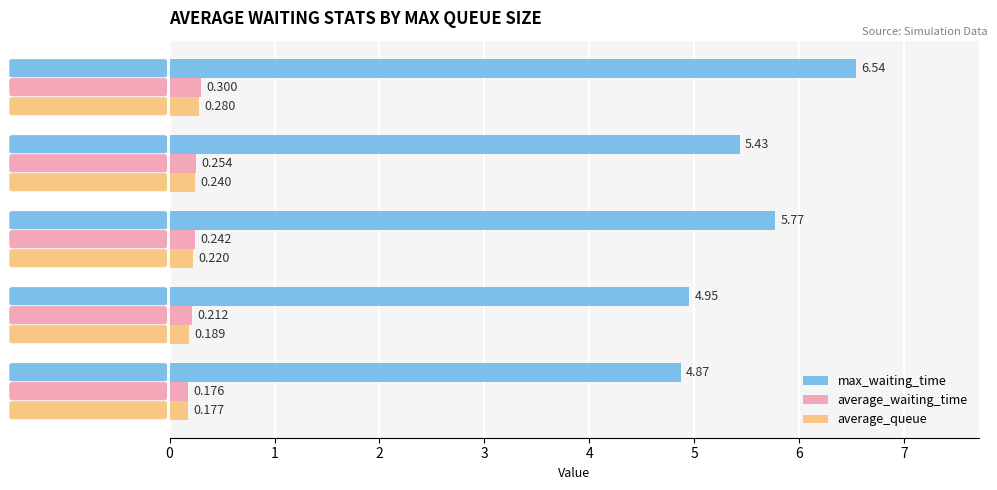

At how many categories does at least one series exceed 1?

5